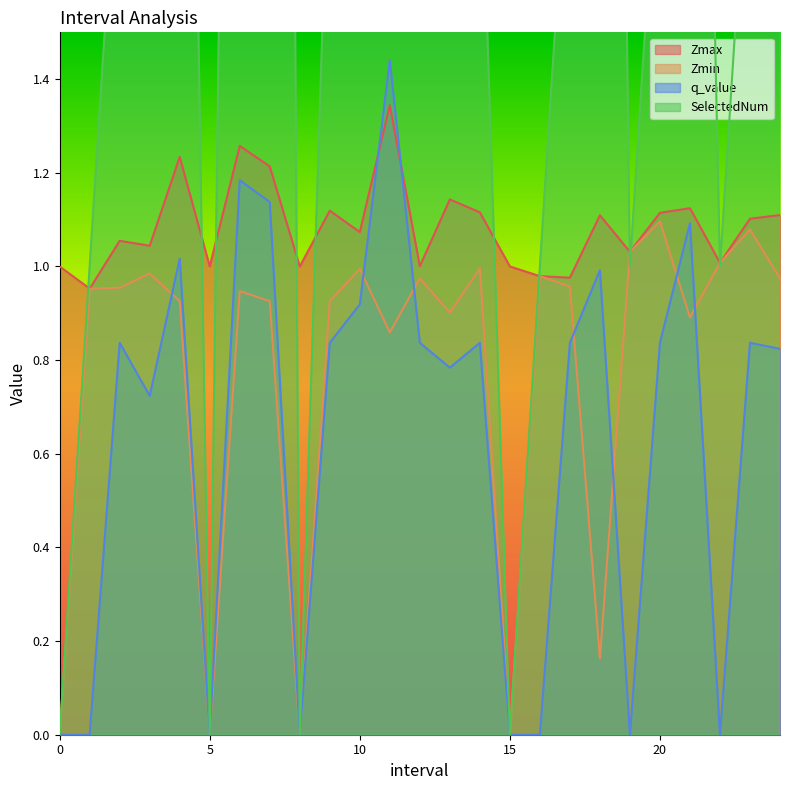

Which series has the widest spread of values?

SelectedNum